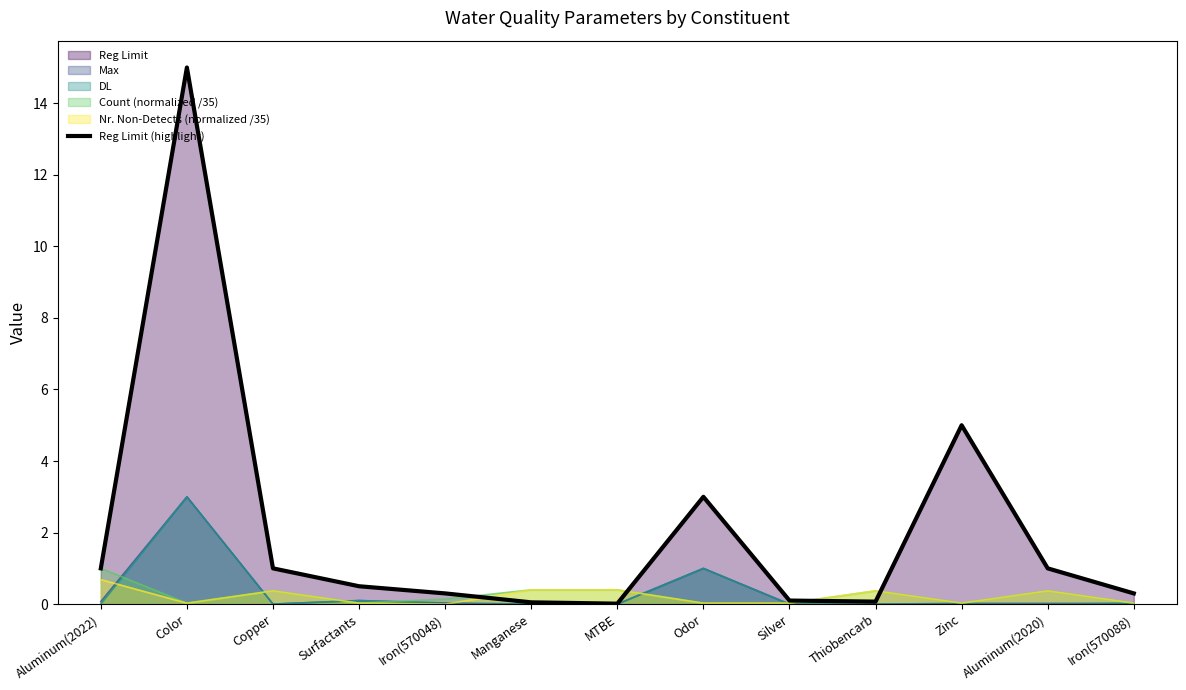

How many data points does each series have?

13